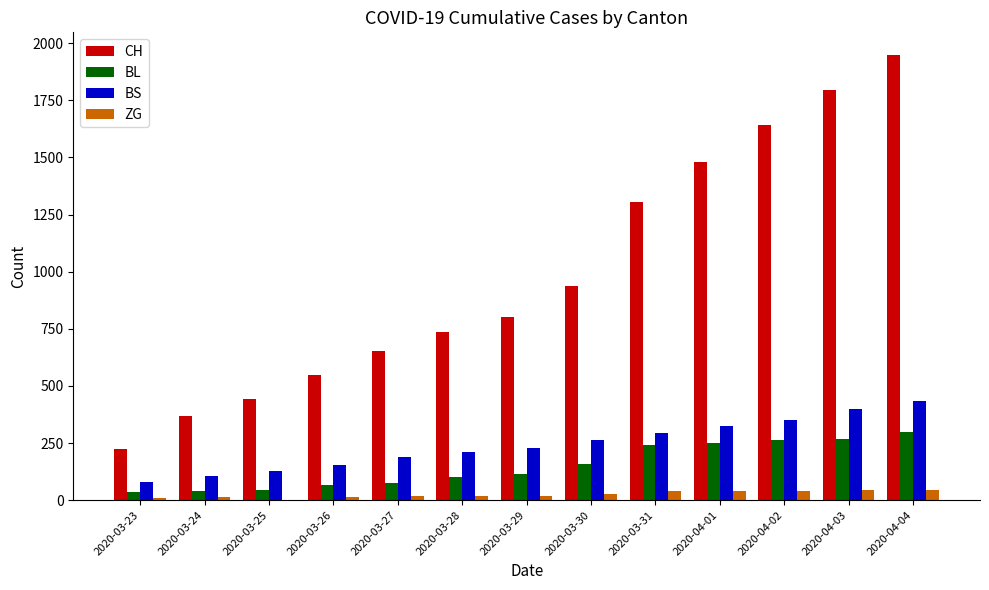

Which series has the largest total across all categories?

CH